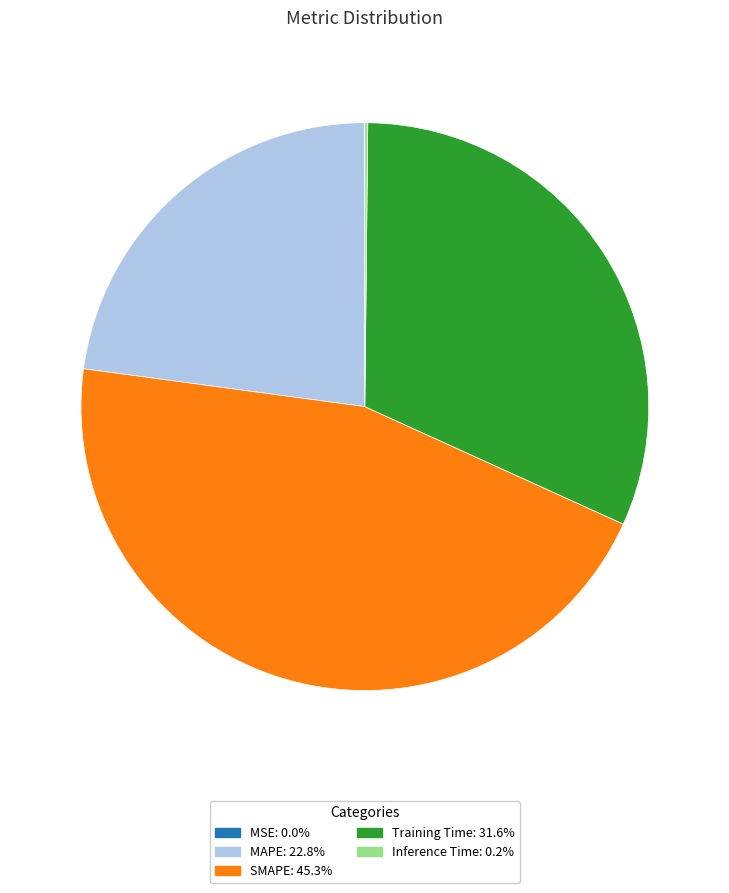

Is there any slice that represents more than half of the pie?

No